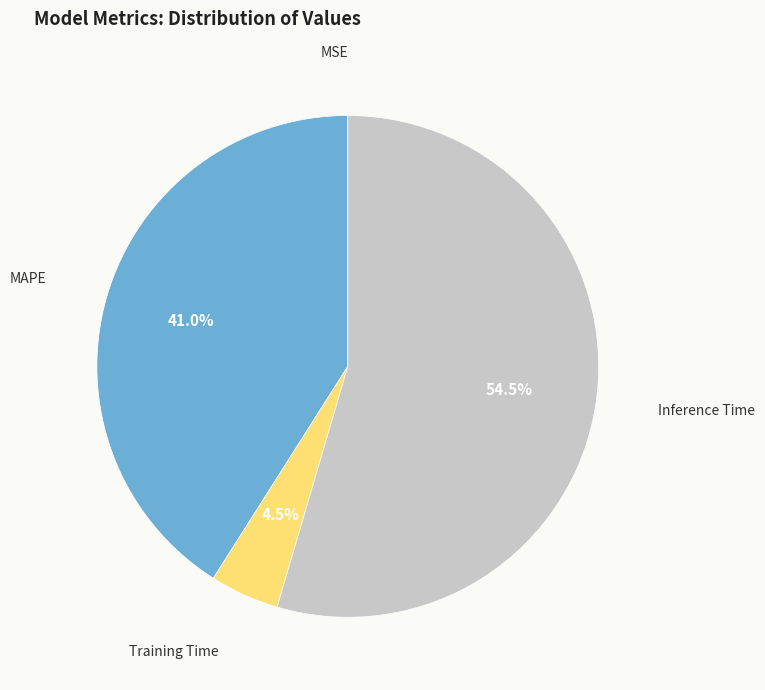

Which slice is the largest?

Inference Time